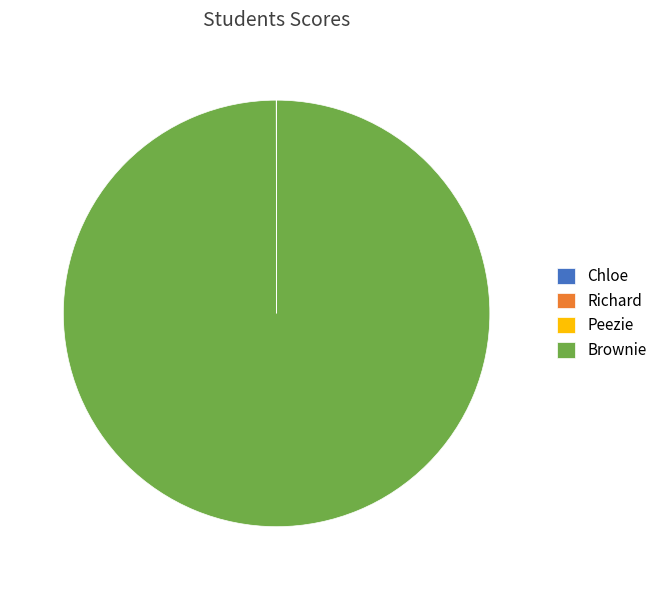

Does any single category account for the majority?

Yes